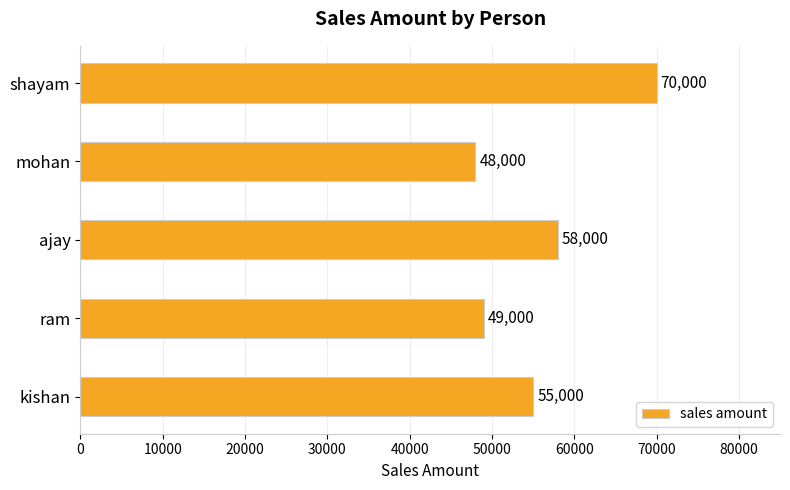

What is the sum of all values?

280000